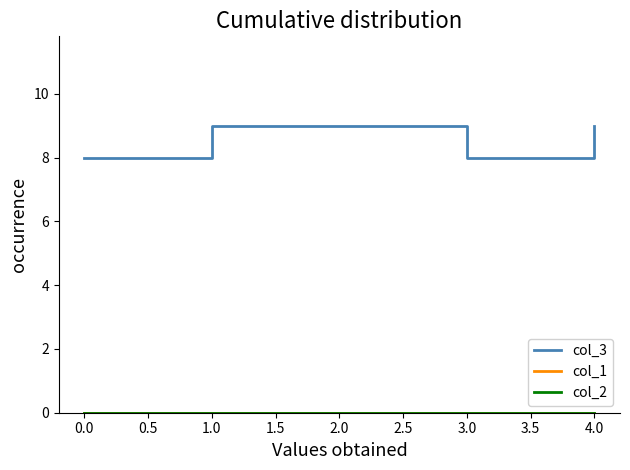

Does the chart have visible grid lines?

No